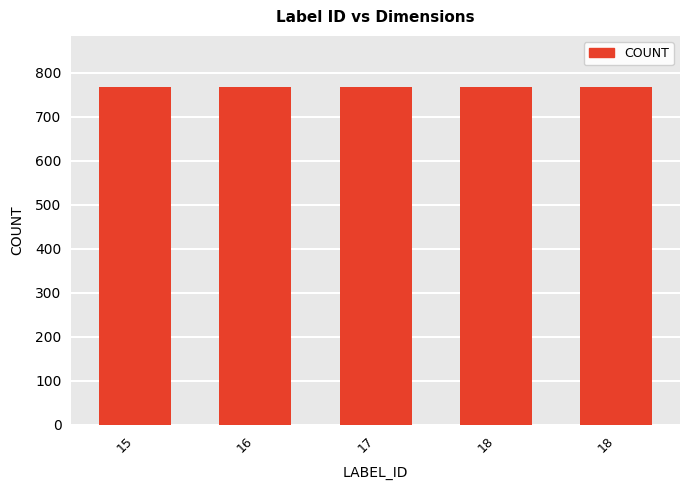

What is the sum of the width values at 17 and 15?

1536